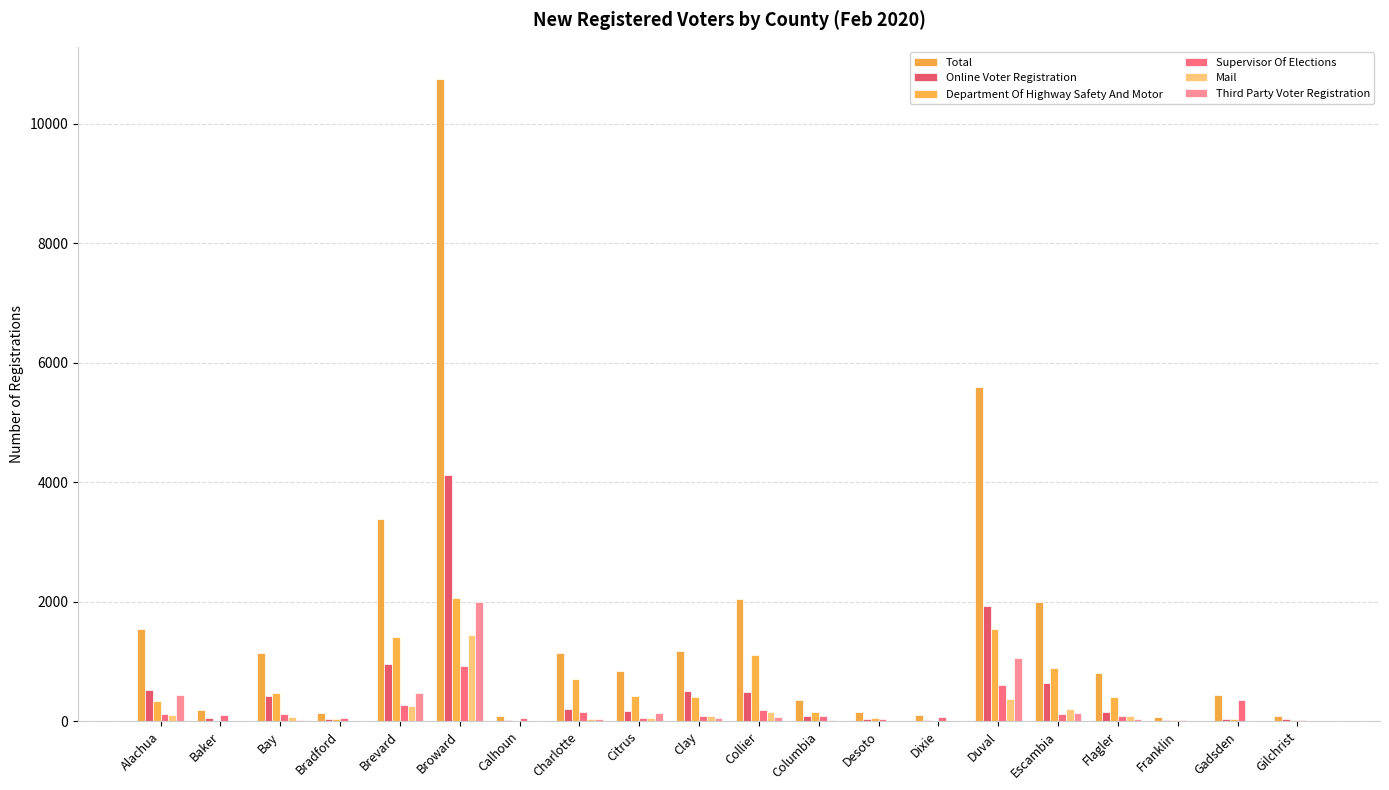

At which label does Online Voter Registration reach its peak?

Broward